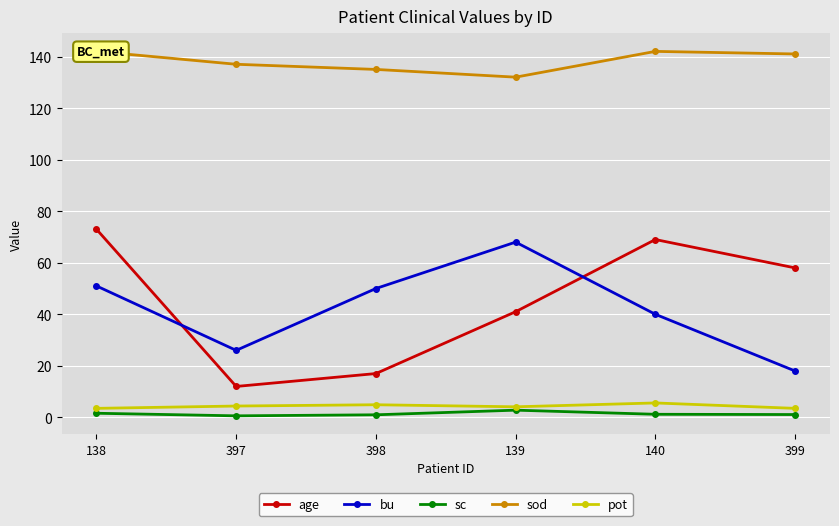

Which has a higher value, 138 or 140?

138